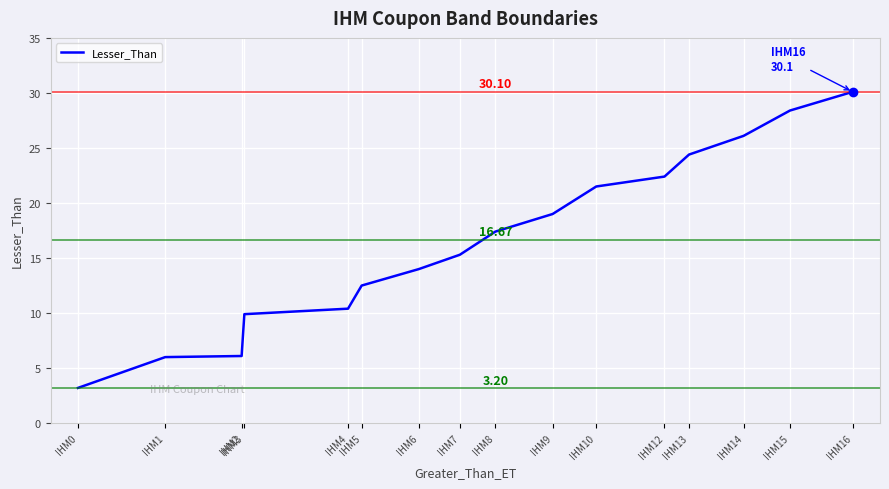

Is this an area chart (filled region under the line)?

No